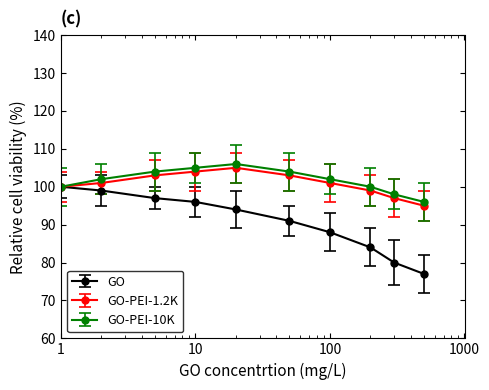

Reading right to left, list all the values displayed in this chart.

GO: 77	80	84	88	91	94	96	97	99	100
GO-PEI-1.2K: 95	97	99	101	103	105	104	103	101	100
GO-PEI-10K: 96	98	100	102	104	106	105	104	102	100